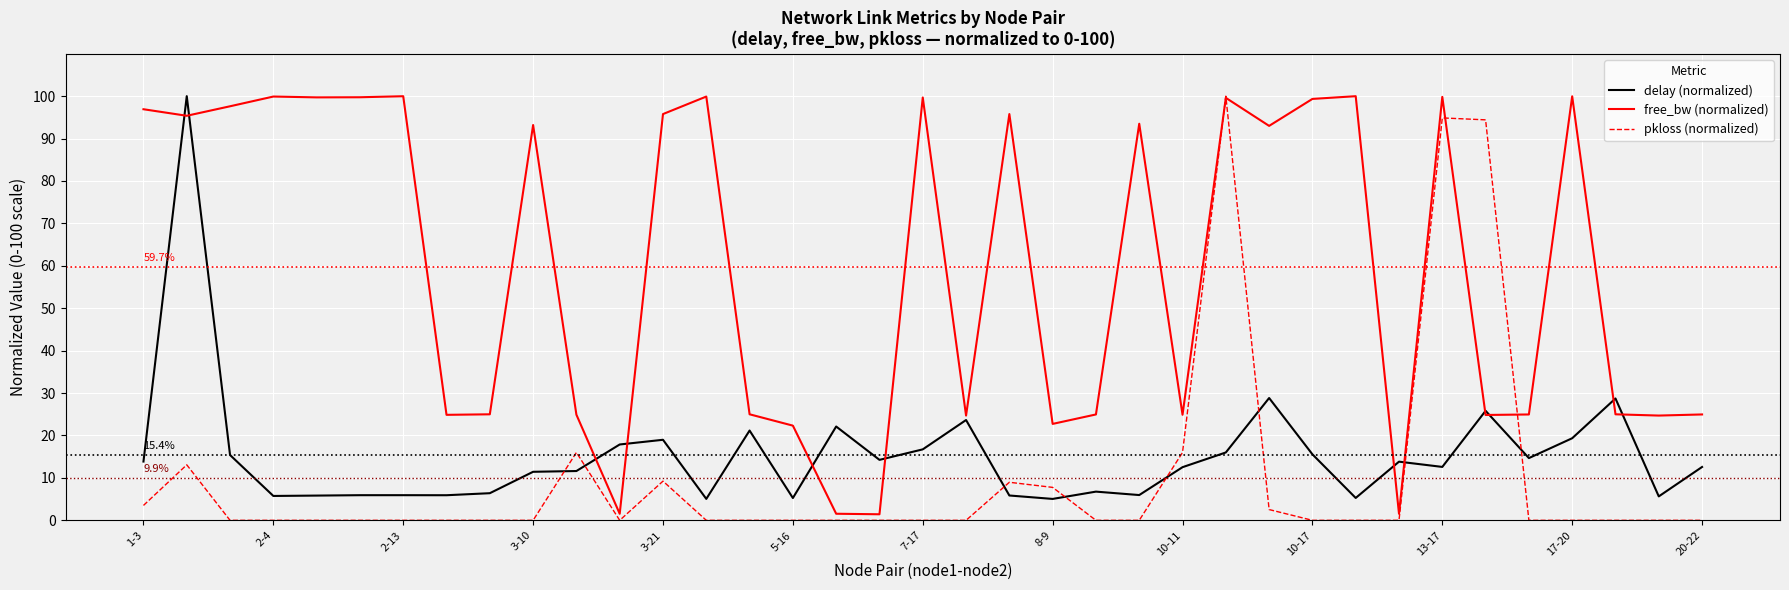

How many categories are shown in the chart?

37